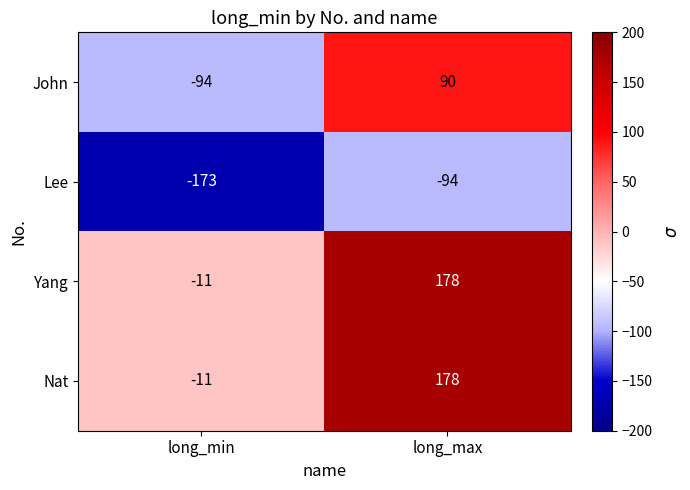

What value does the John series have at long_max, to the nearest 10?

90